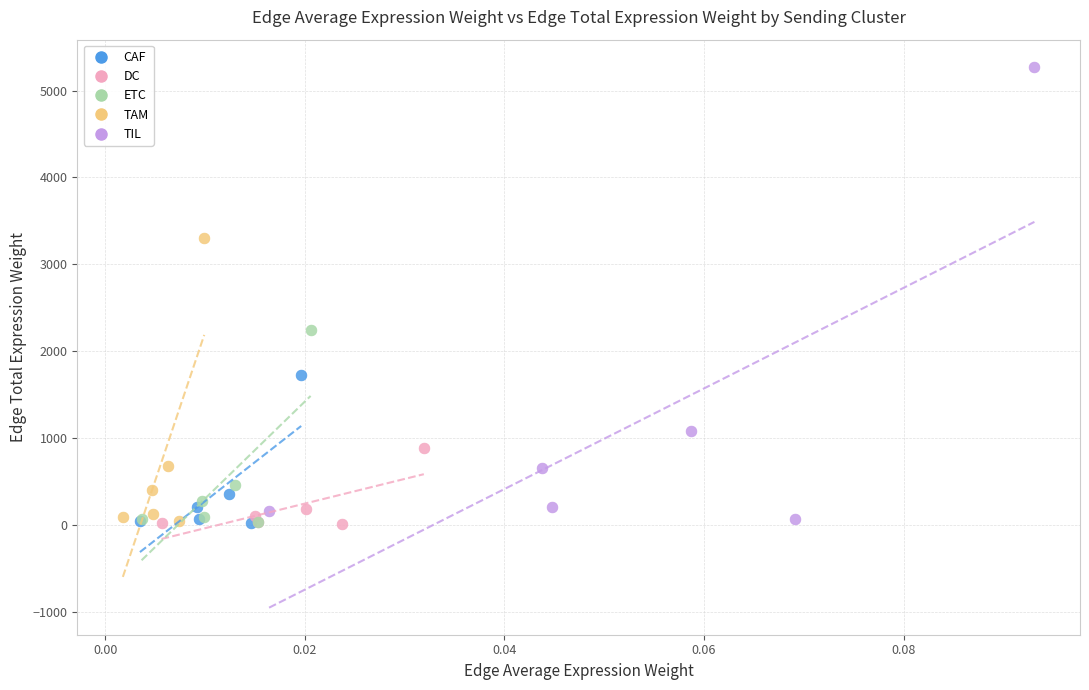

Which series contains the highest Y value?

TIL